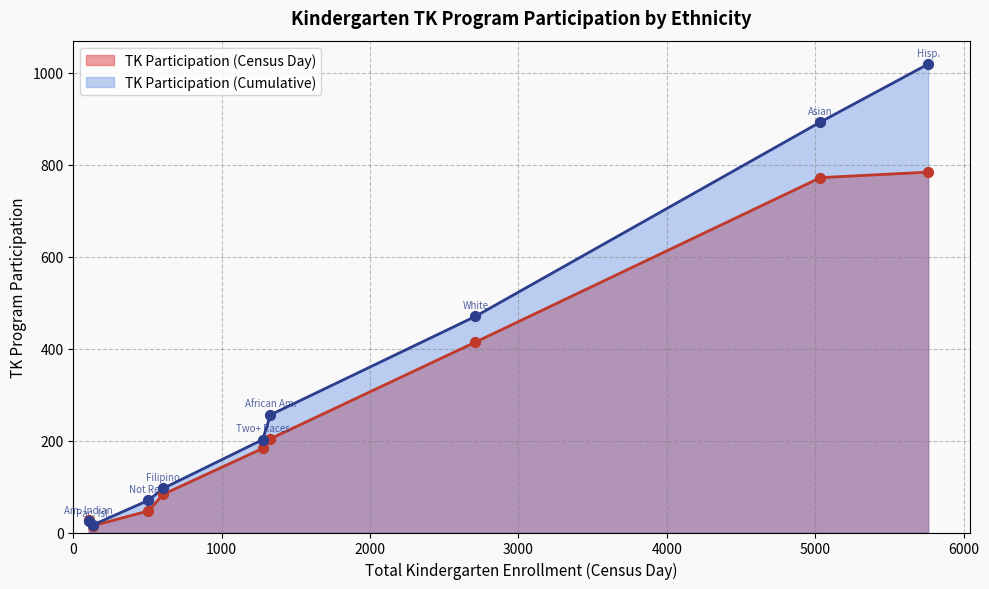

At which category is the sum across all series the highest?

Hispanic or Latino of Any Race